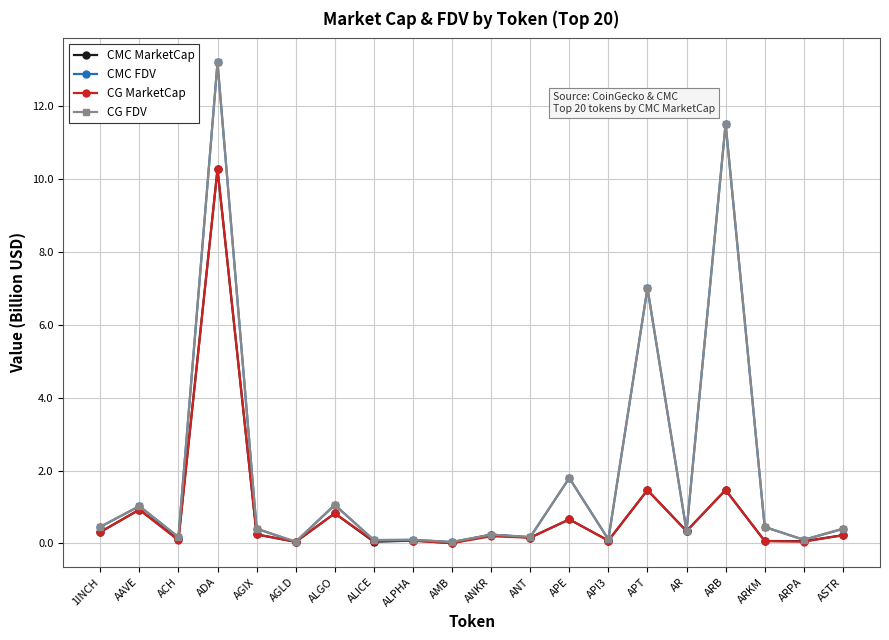

True or false: CMC FDV has a value of 0.4 at AGIX.

True